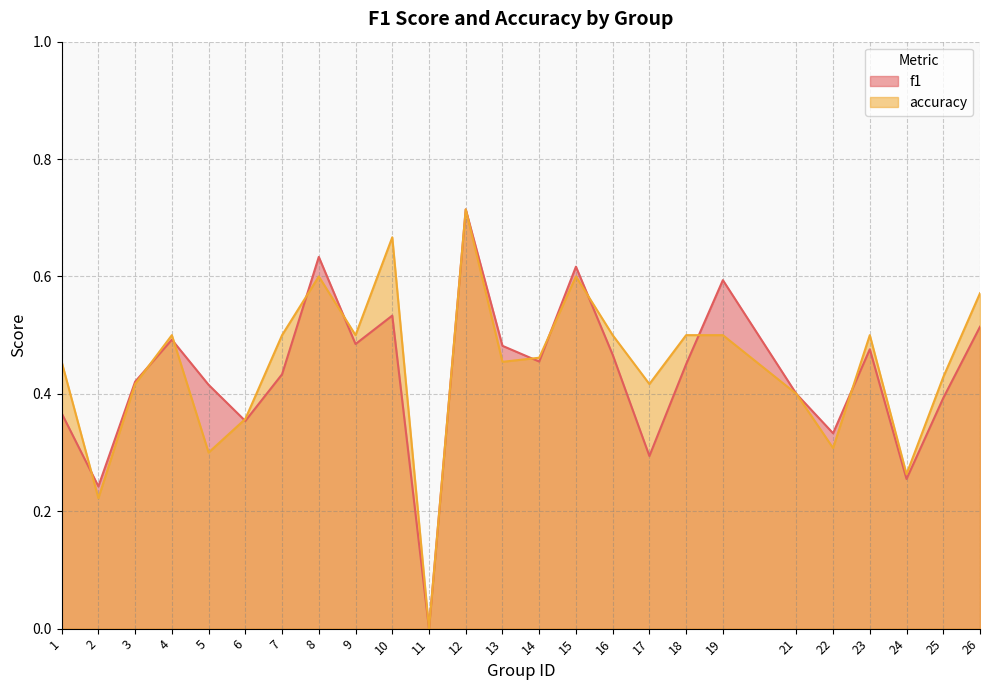

Reading left to right, list all the values displayed in this chart.

f1: 0.4	0.2	0.4	0.5	0.4	0.4	0.4	0.6	0.5	0.5	0.0	0.7	0.5	0.5	0.6	0.5	0.3	0.5	0.6	0.4	0.3	0.5	0.3	0.4	0.5
accuracy: 0.5	0.2	0.4	0.5	0.3	0.4	0.5	0.6	0.5	0.7	0.0	0.7	0.5	0.5	0.6	0.5	0.4	0.5	0.5	0.4	0.3	0.5	0.3	0.4	0.6